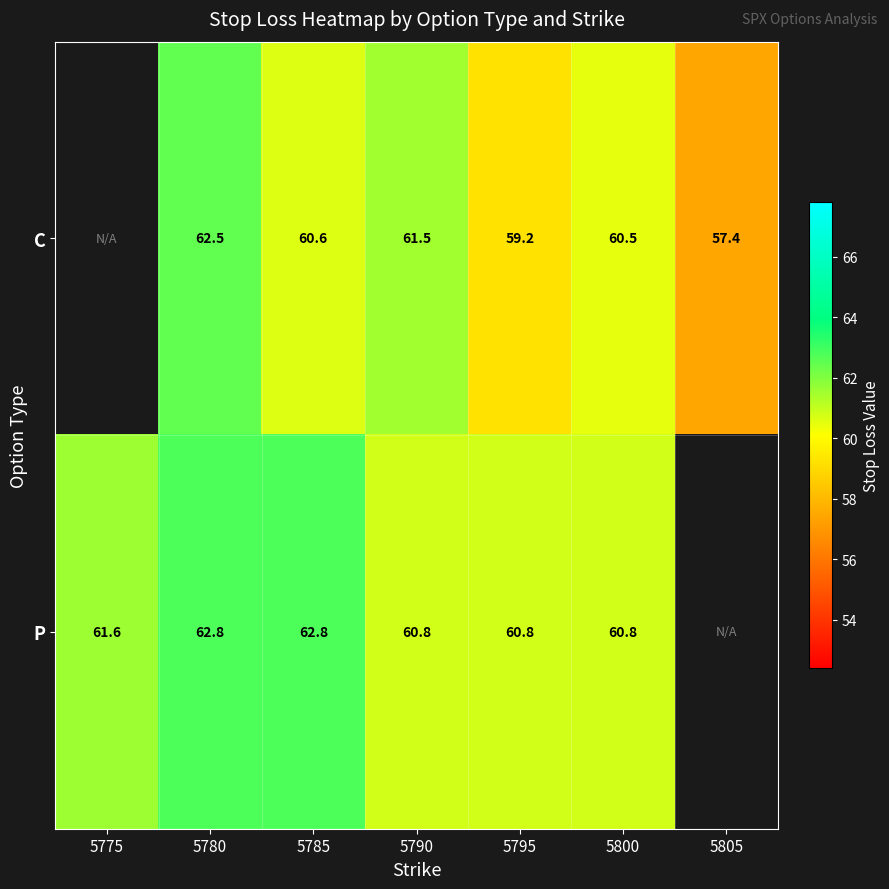

At 5785, list the series in order from largest to smallest.

P, C